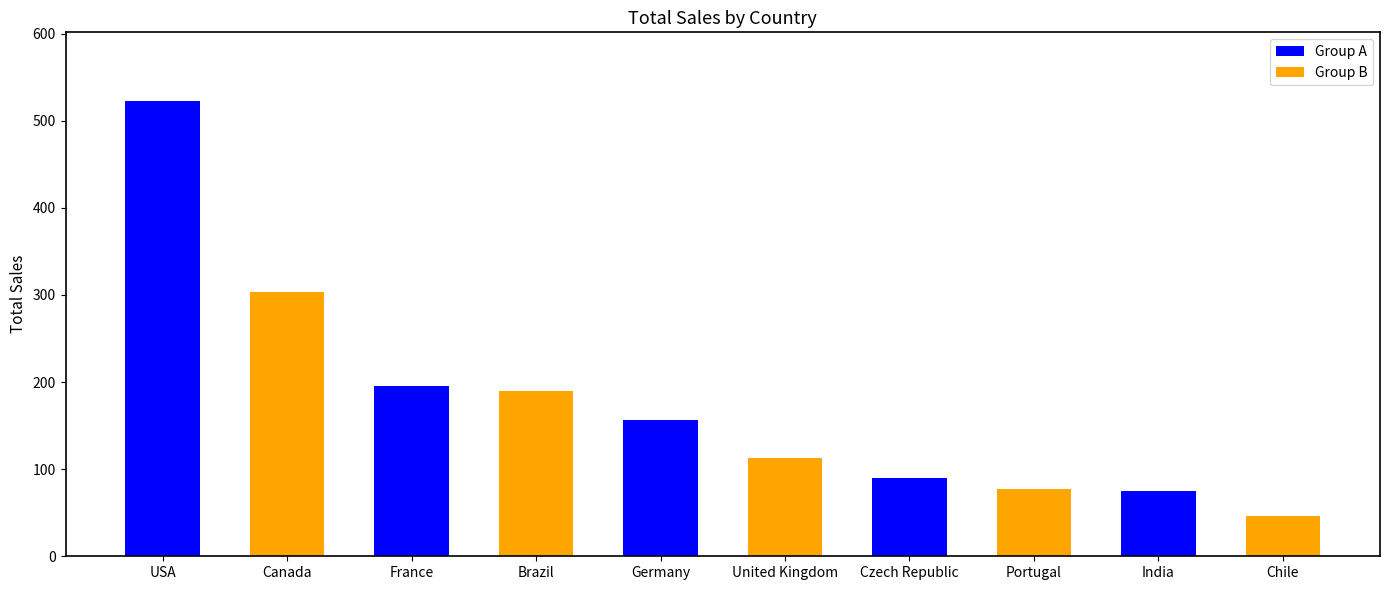

What is the average value?

177.1